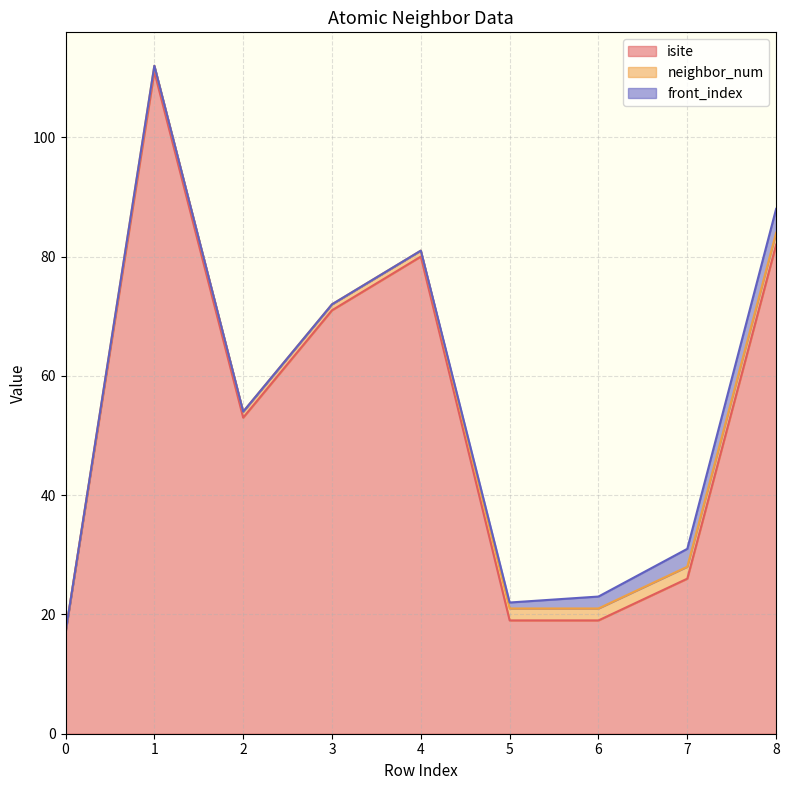

What is the average value of the front_index series?

1